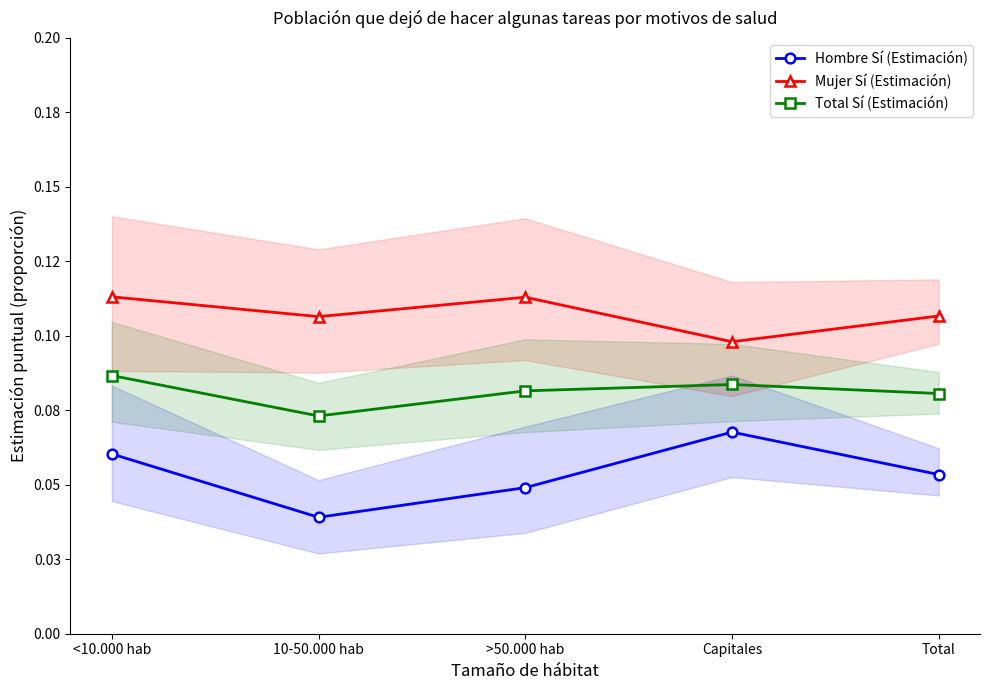

What is the label of the 2nd point from the left?

10-50.000 hab